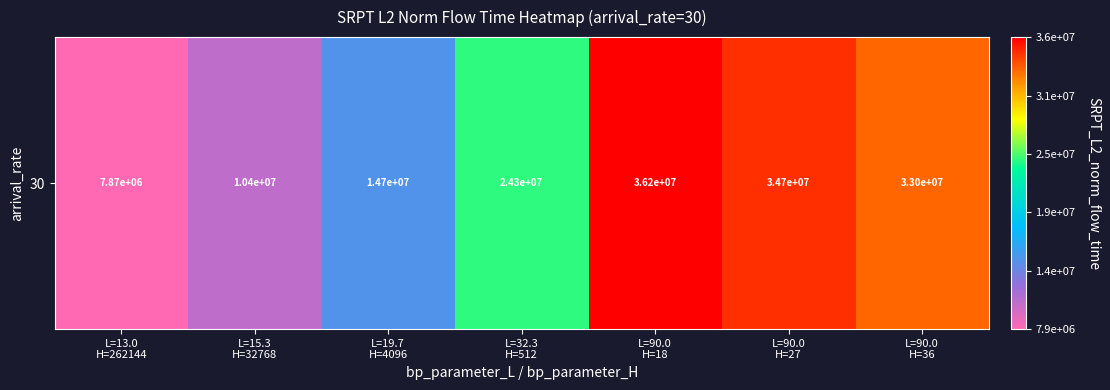

List the labels in order of value, largest first.

L=90.0
H=18, L=90.0
H=27, L=90.0
H=36, L=32.3
H=512, L=19.7
H=4096, L=15.3
H=32768, L=13.0
H=262144